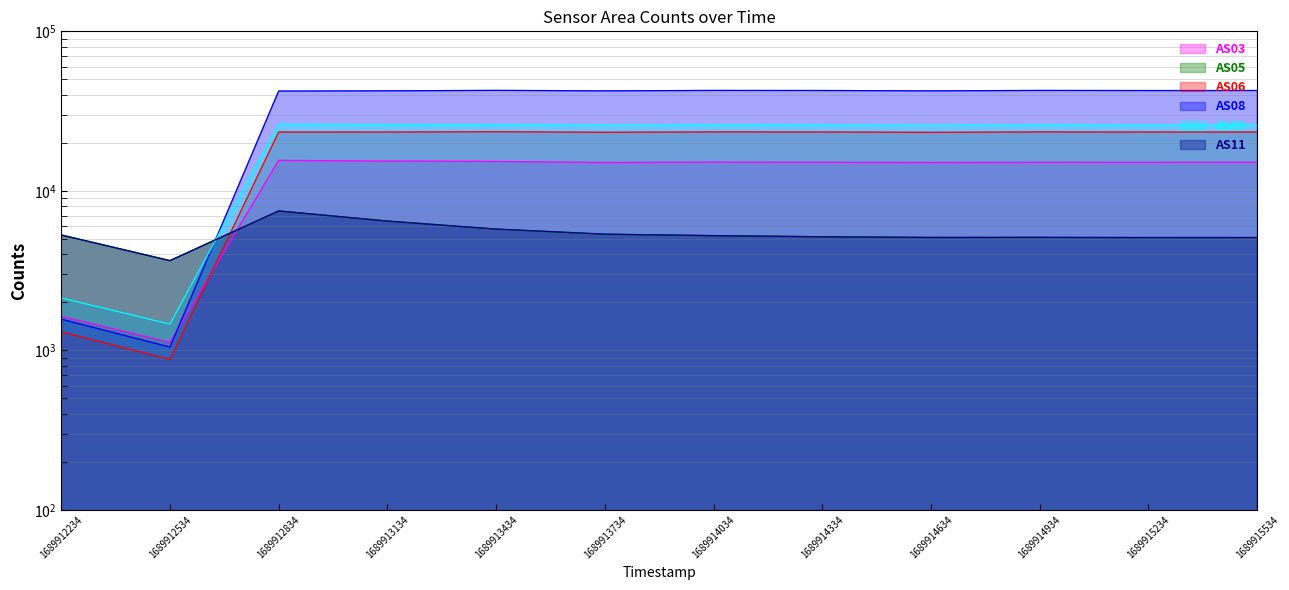

Which series has the widest spread of values?

AS08